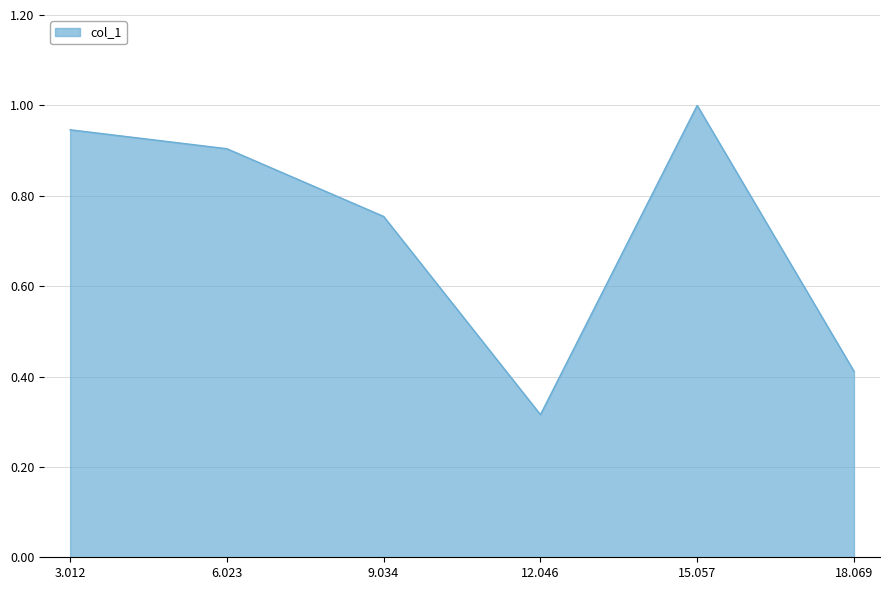

What is the difference between the second highest and second lowest values?

0.5